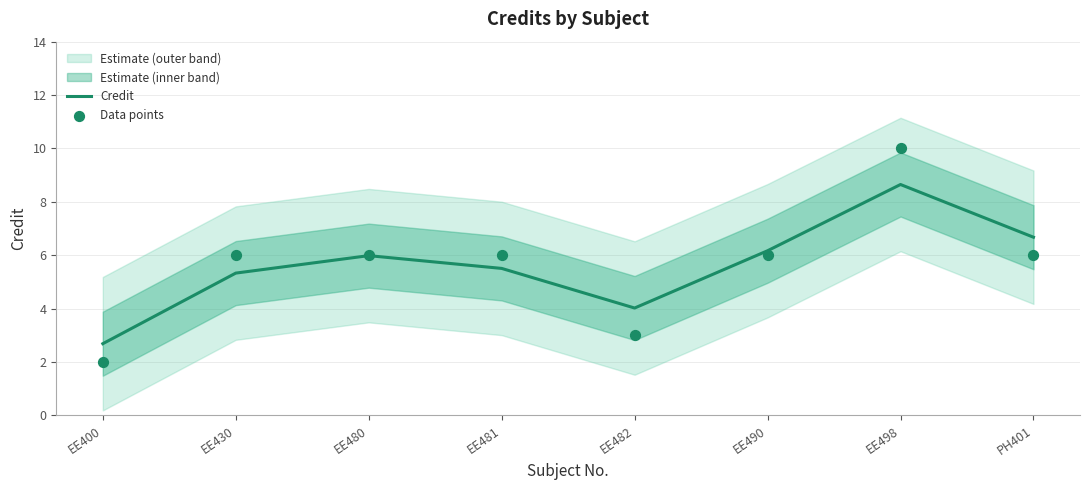

Which series reaches the minimum Y coordinate?

Data points